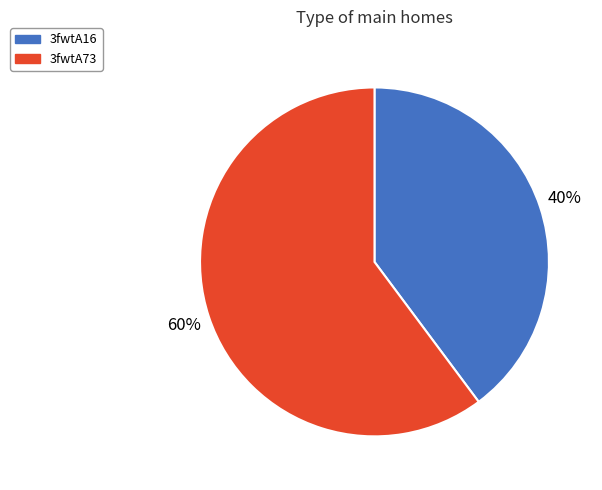

True or false: 3fwtA73 accounts for 66% of the total.

False